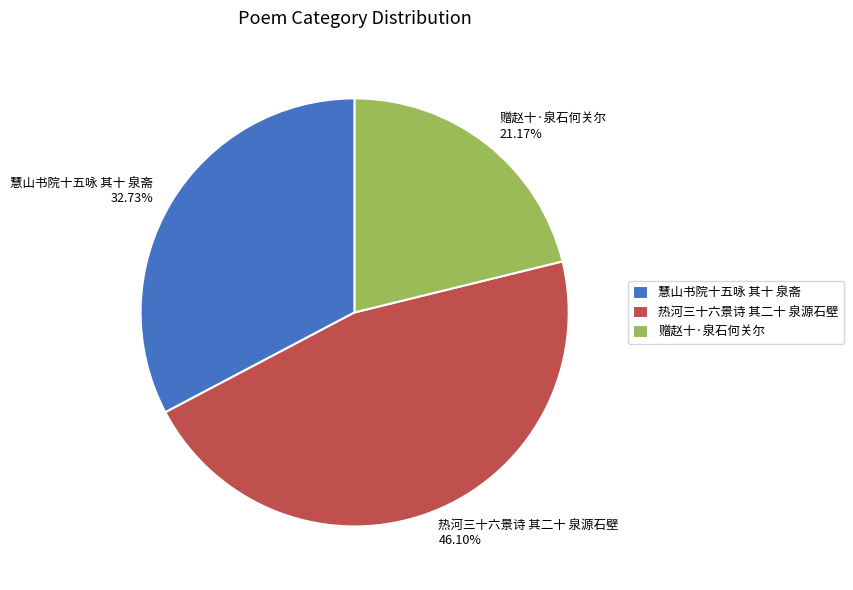

Does 慧山书院十五咏 其十 泉斋 represent more than half of the total?

No